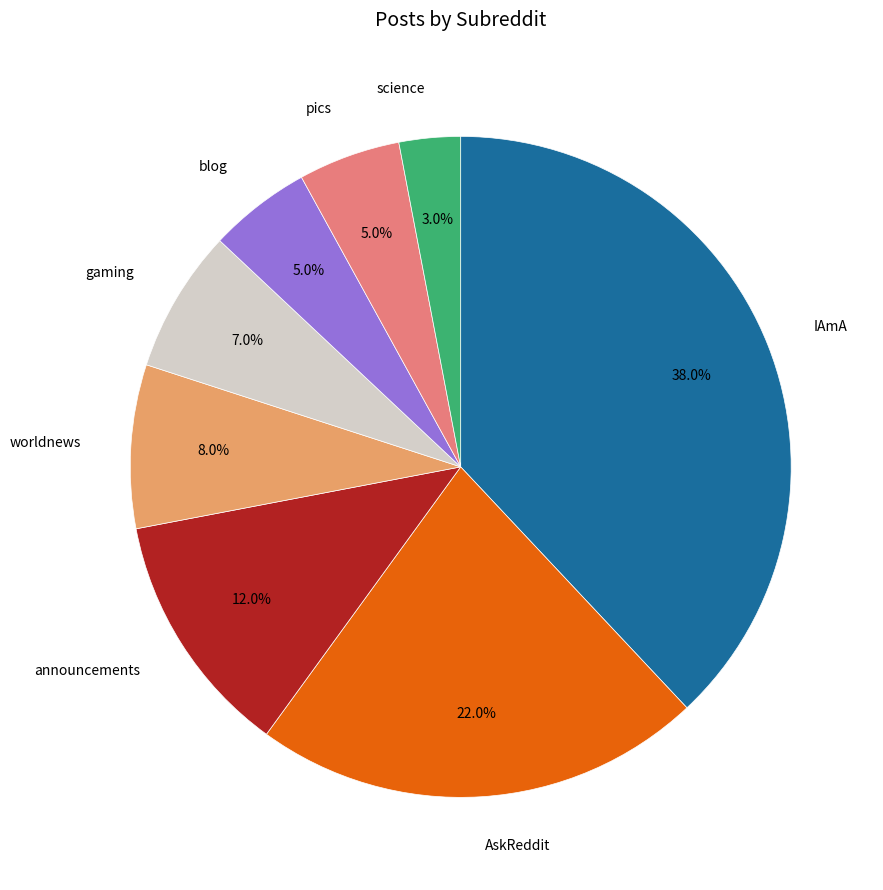

To the nearest percent, what is the average slice percentage?

12%